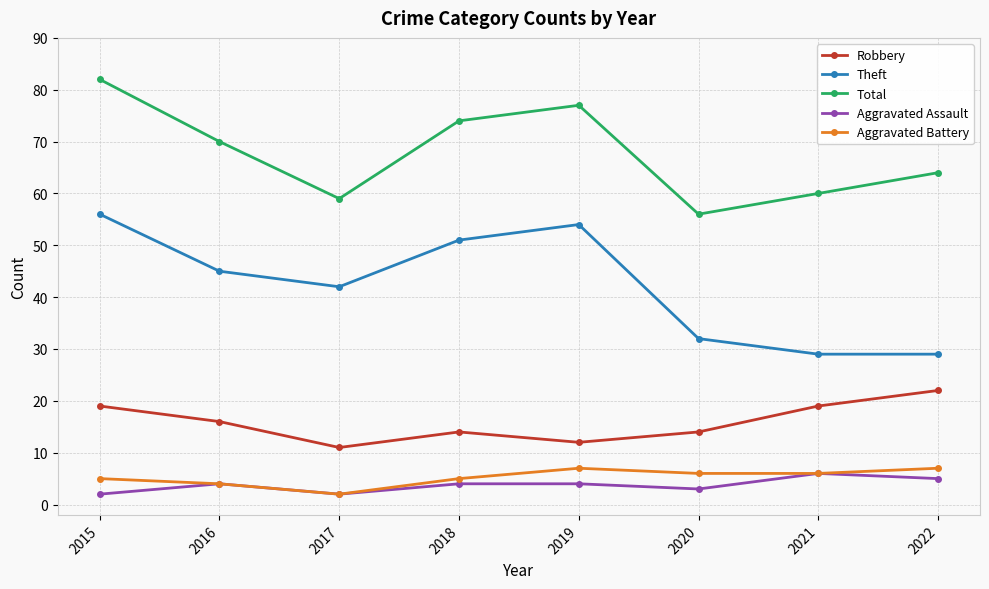

True or false: Aggravated Assault has more than 1 points higher than both neighbors.

True